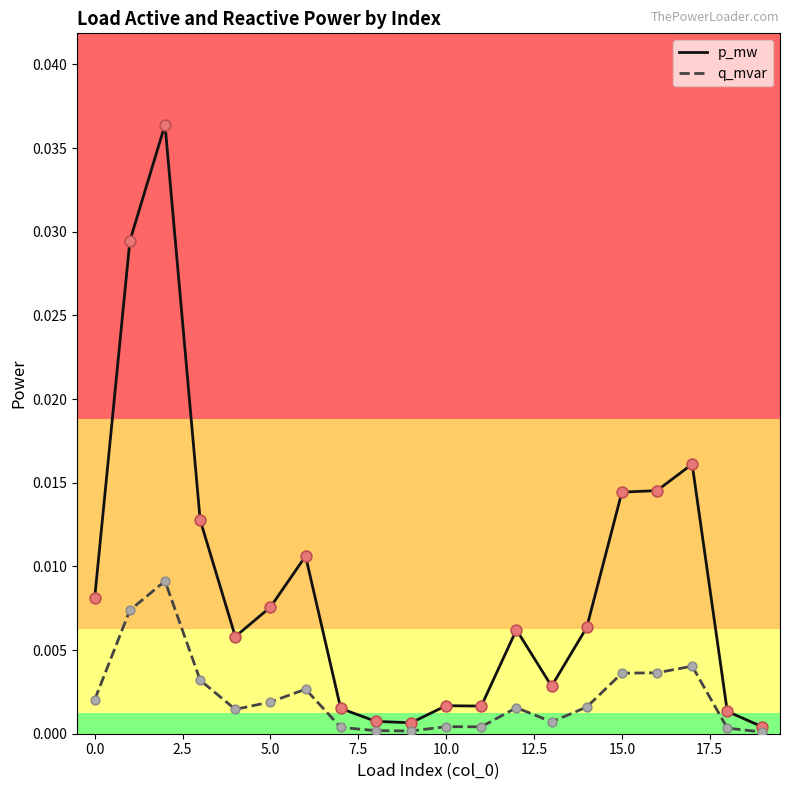

Rank the series by their maximum value, from lowest to highest.

q_mvar, p_mw